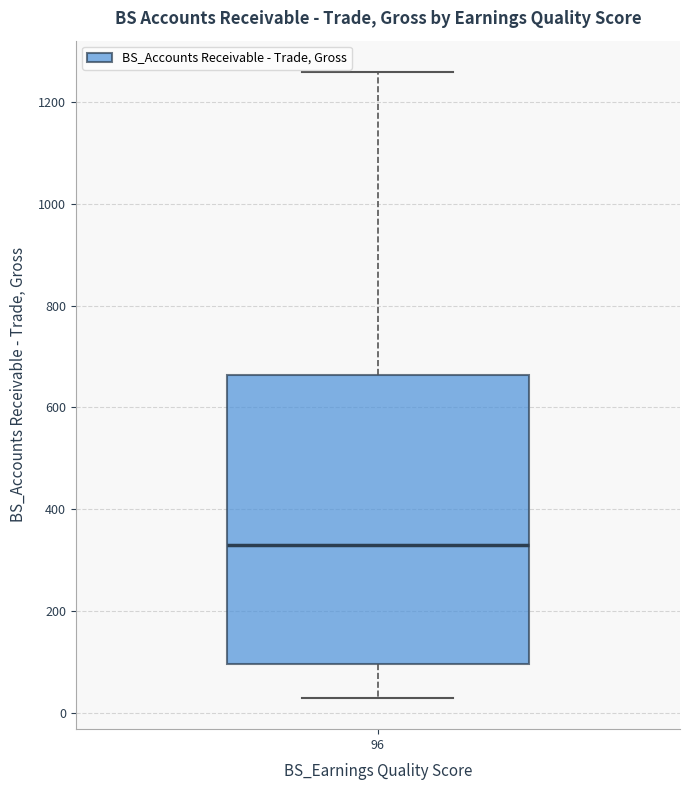

Transcribe this box plot: give where the median line is, the range the box spans, and where the two whiskers end, as read against the y-axis. The values are not printed on the chart, so give them approximately, as read against the axis.

median 320, box 100 to 660, whiskers 20 to 1260